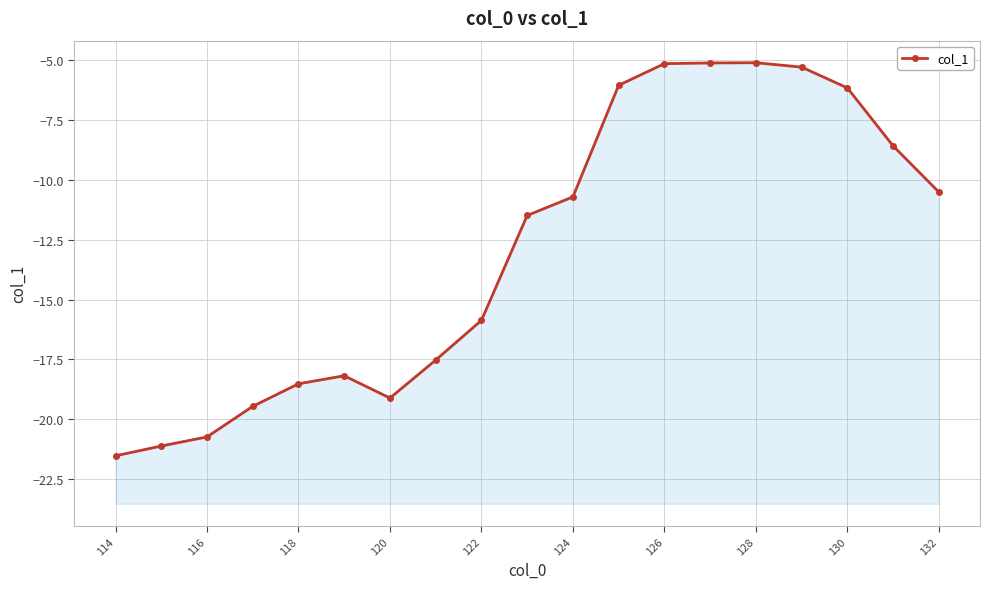

How many categories are shown in the chart?

19